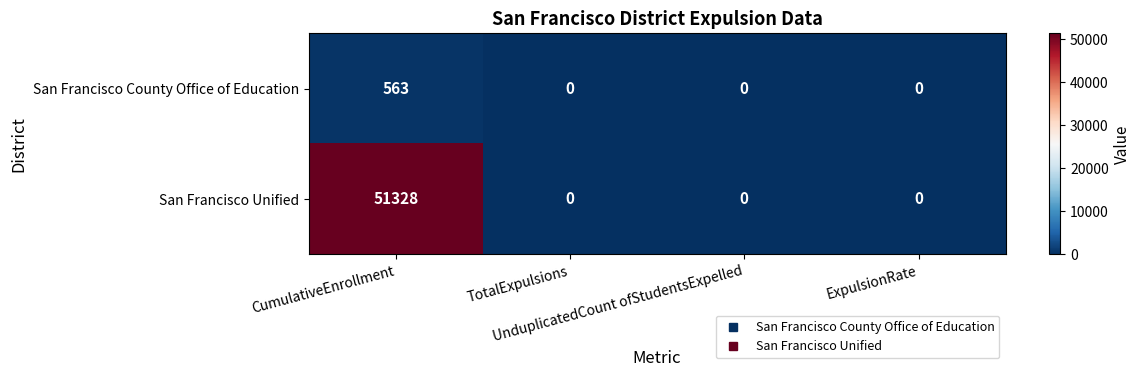

How many San Francisco County Office of Education values are between 0 and 563?

4